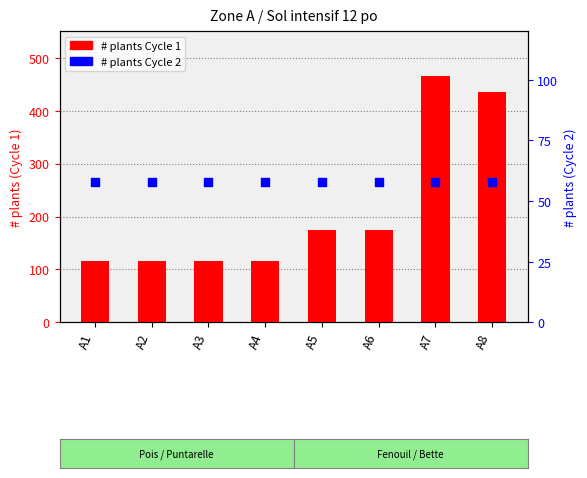

What is the total value across all series at A2?

174